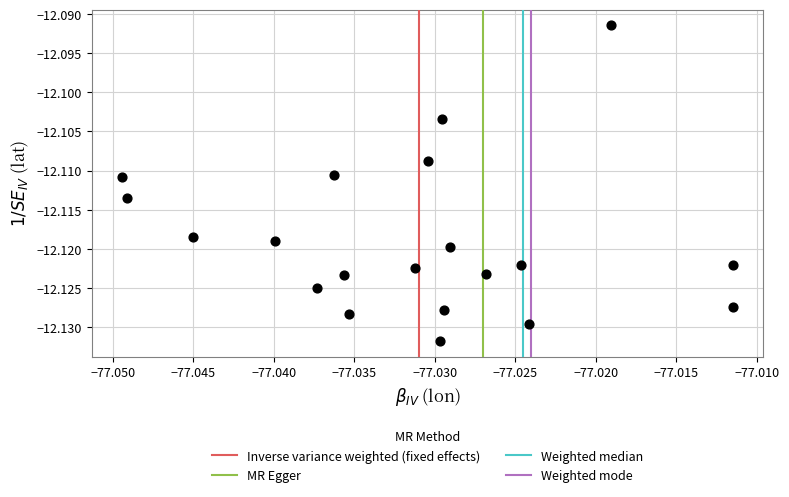

How many data points are displayed?

20